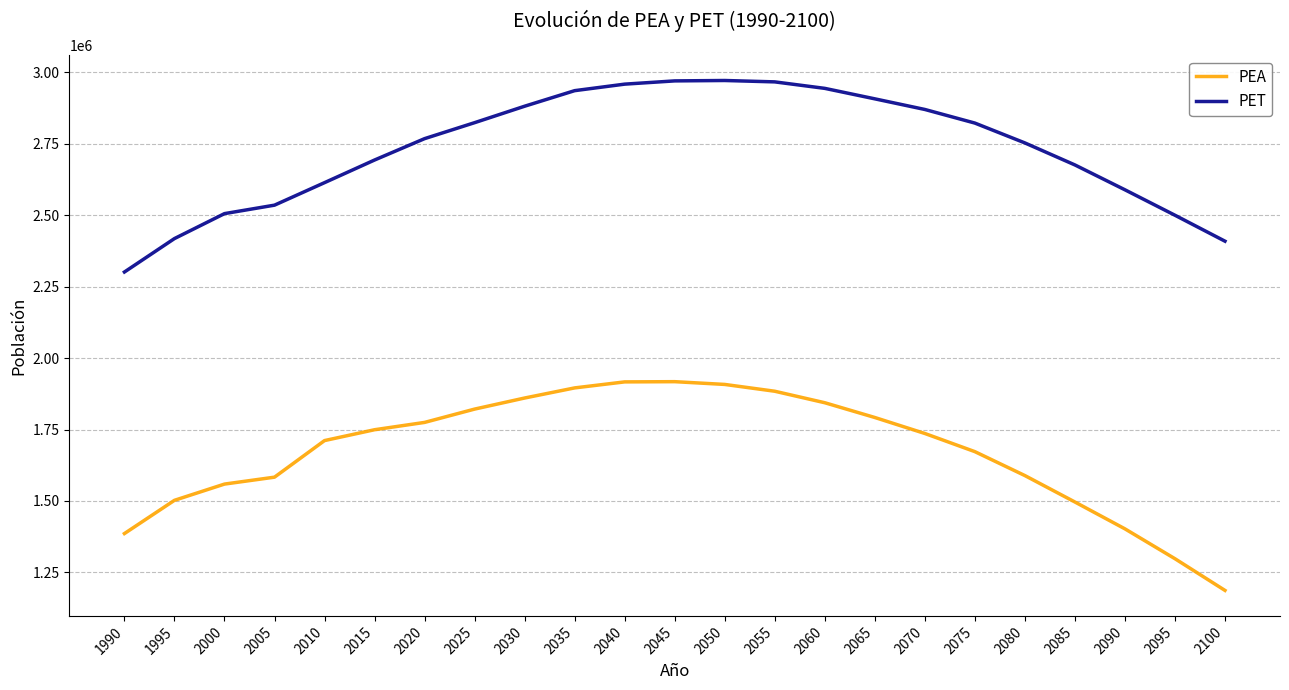

At how many categories does at least one series exceed 1579696?

23